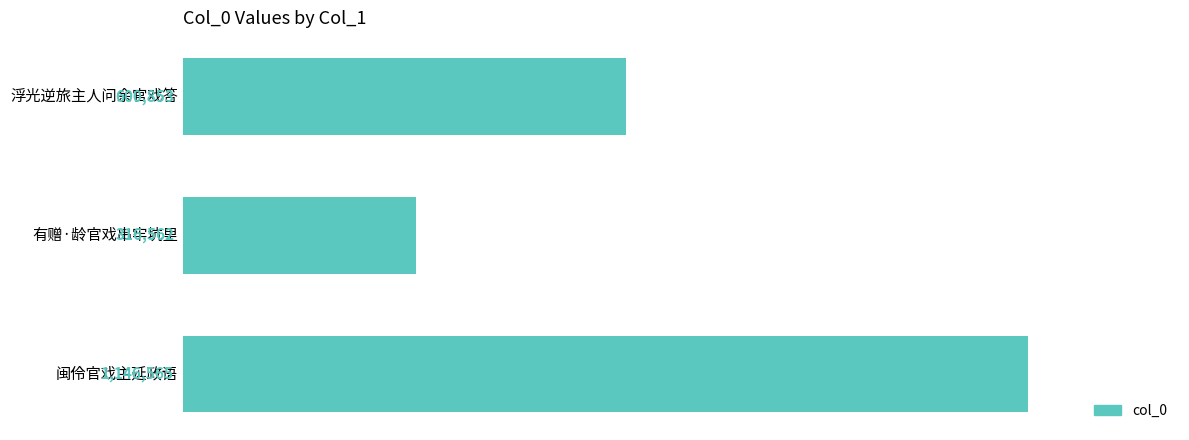

How many data points does each series have?

3